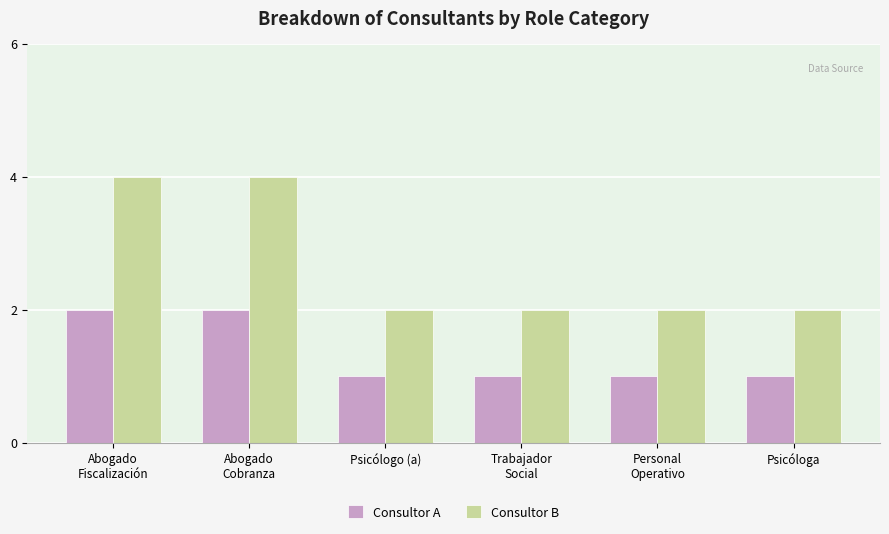

How many bars are there in total?

12